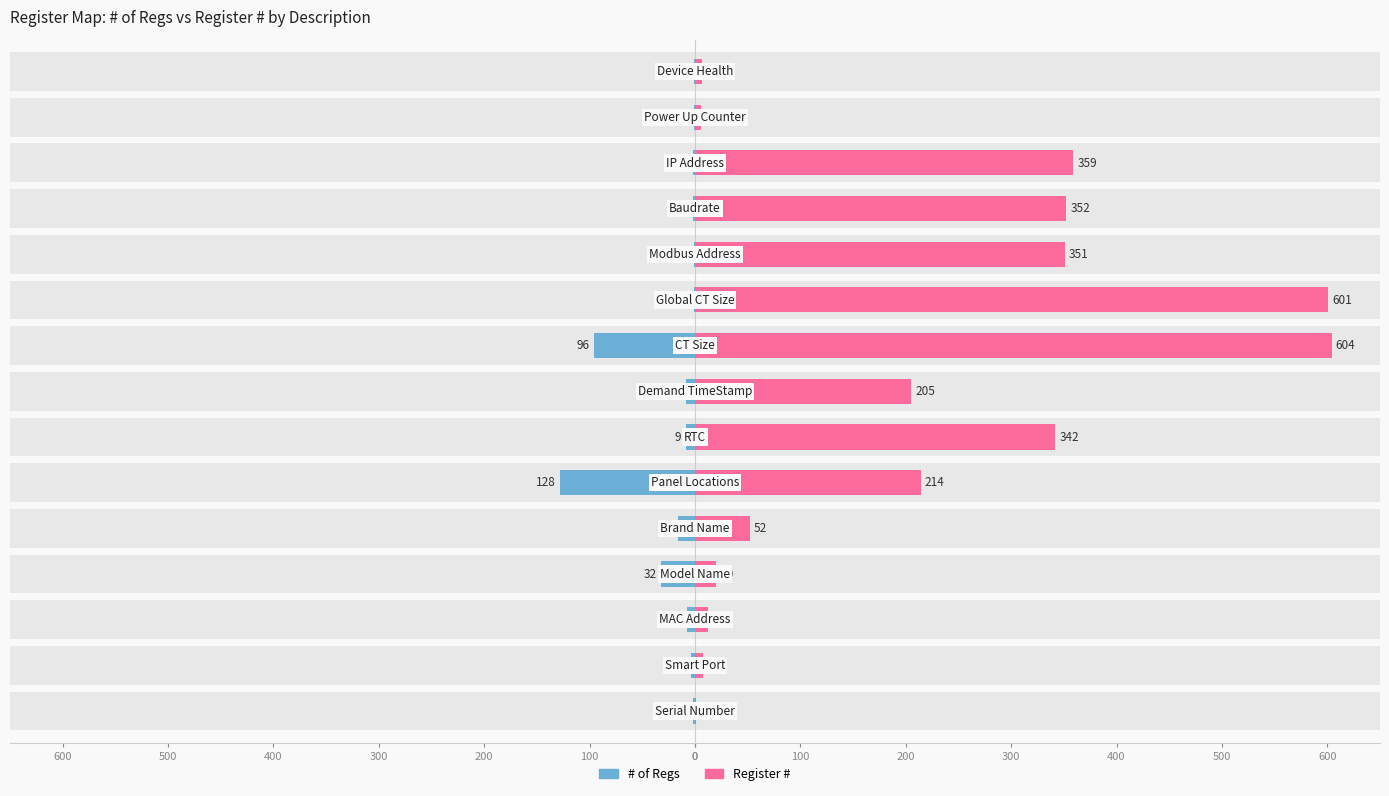

What is the difference between the maximum and minimum values in the Register # series?

603